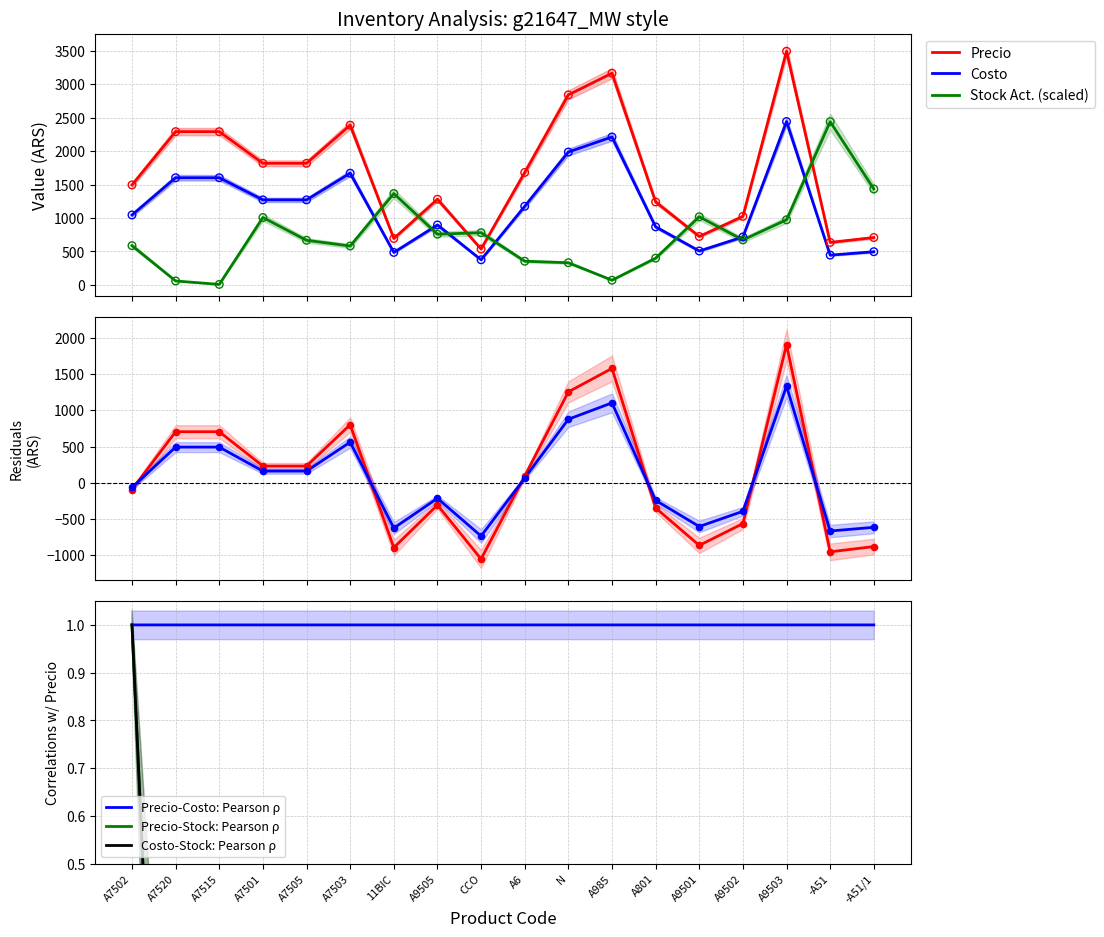

What is the total value across all series at A6?

2099.0